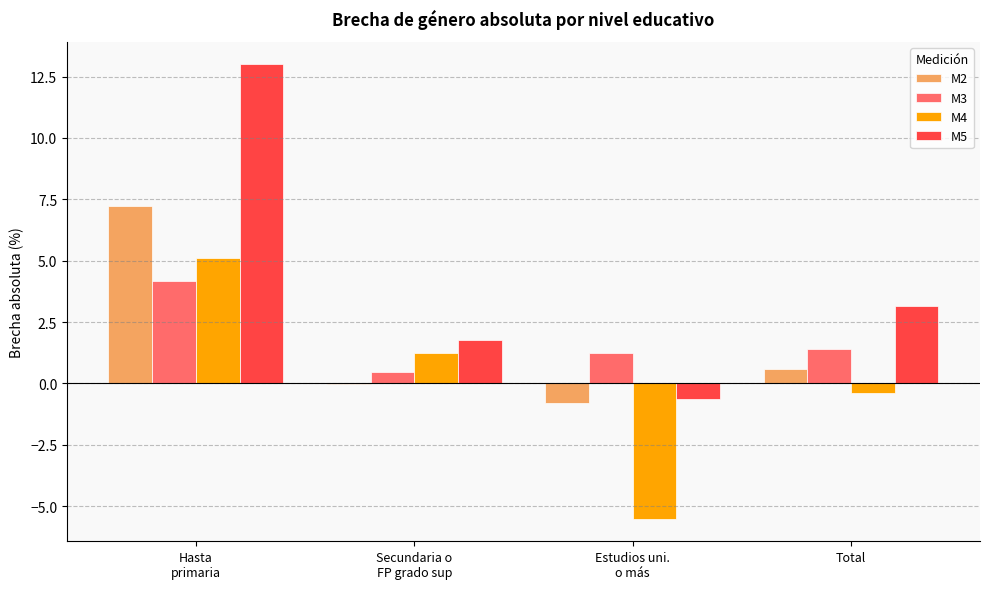

Is it true that M2 equals 7.2 at Hasta
primaria?

True